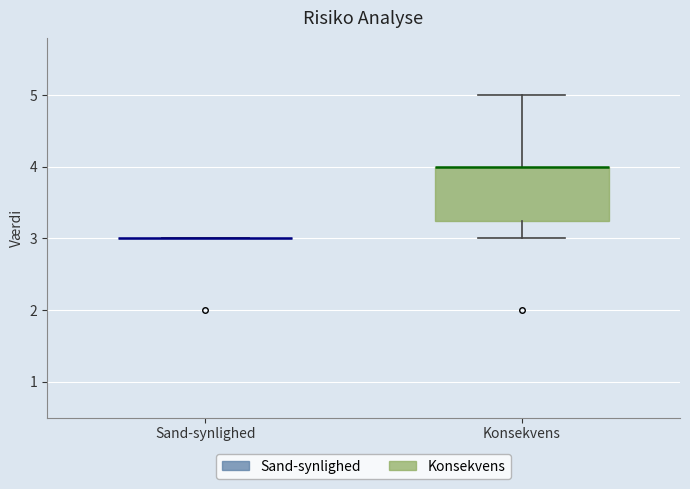

Reading left to right, transcribe this box plot: for each box, give where its median line is, the range the box spans, and where its two whiskers end, as read against the y-axis. The values are not printed on the chart, so give them approximately, as read against the axis.

Sand-synlighed: box collapsed to a line at 3.0, whiskers 3.0 to 3.0
Konsekvens: median 4.0 (drawn on the box's upper edge), box 3.3 to 4.0, whiskers 3.0 to 5.0